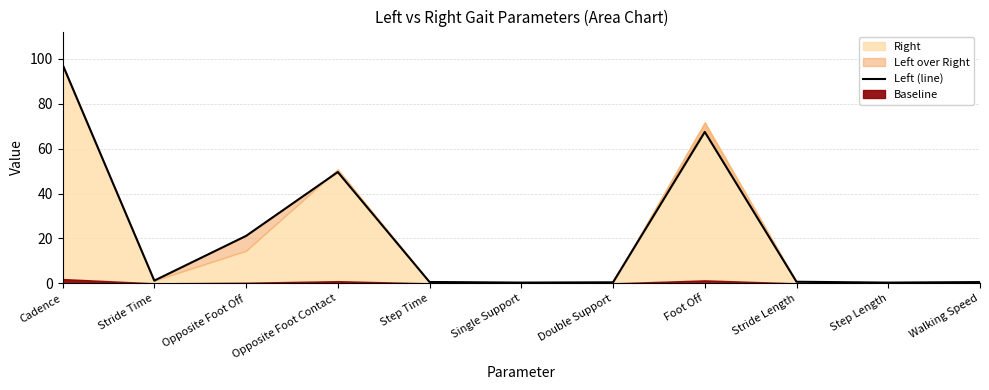

Between Stride Time and Cadence, which is larger?

Cadence